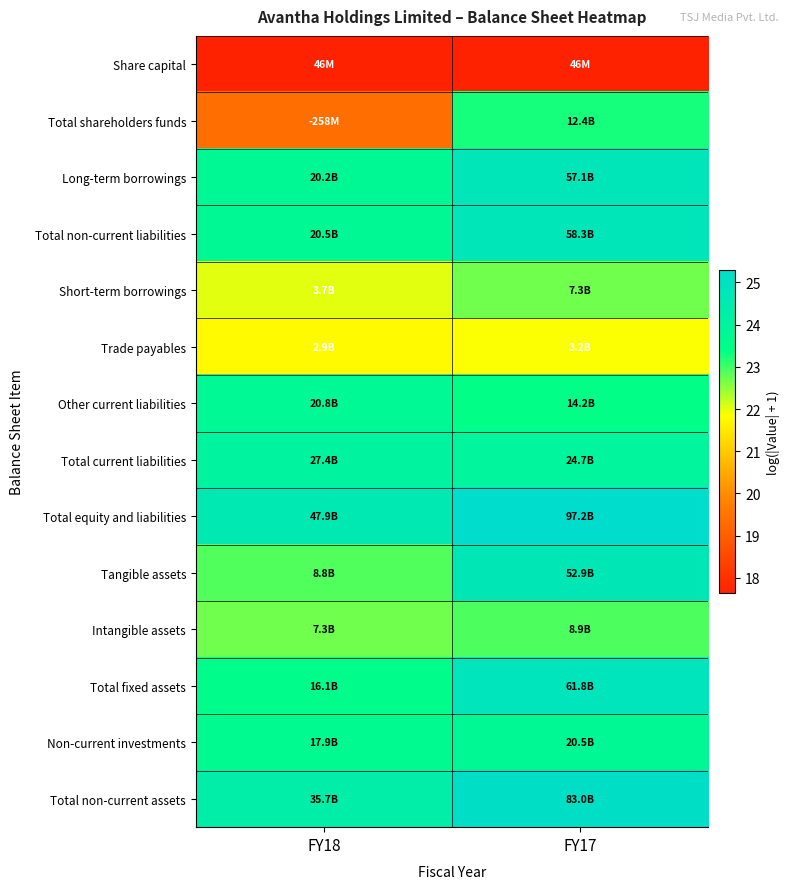

How many series are shown in this chart?

14